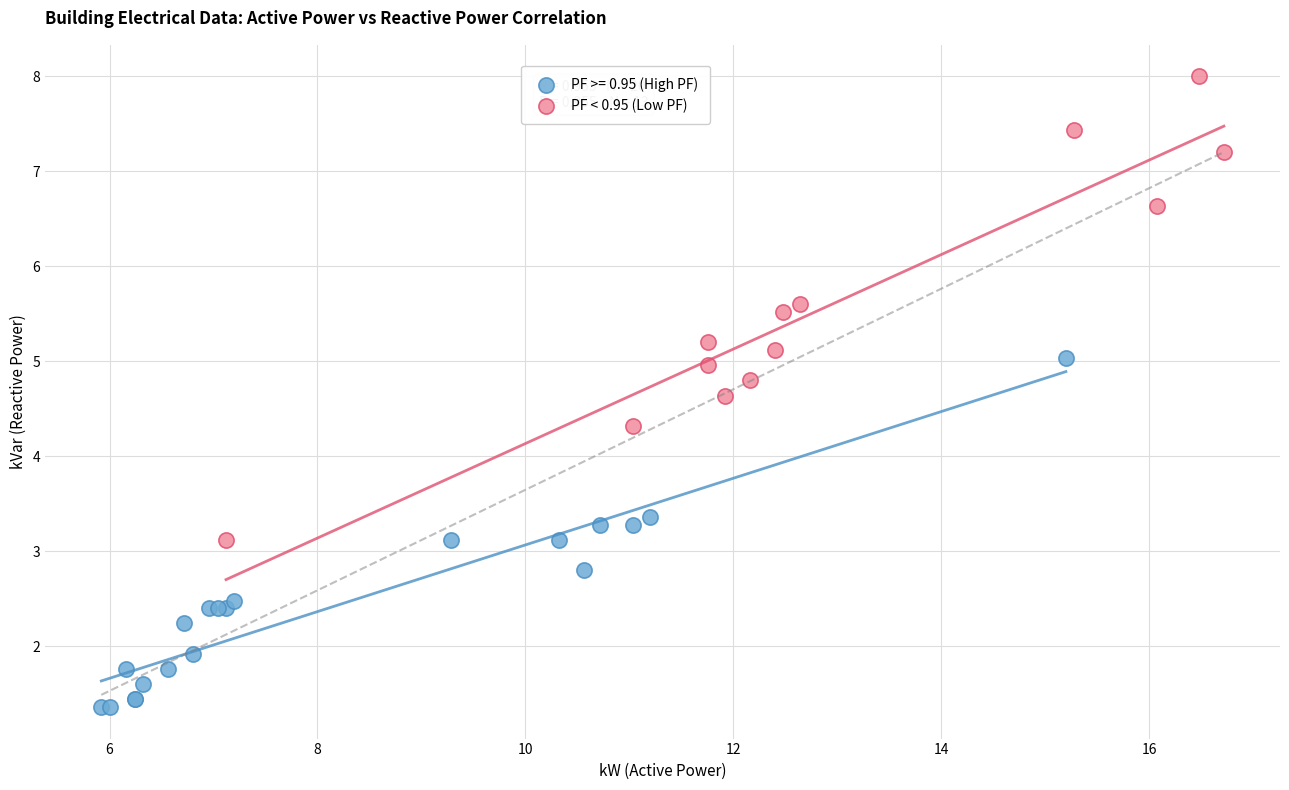

Which series has the largest Y range (max minus min)?

PF < 0.95 (Low PF)